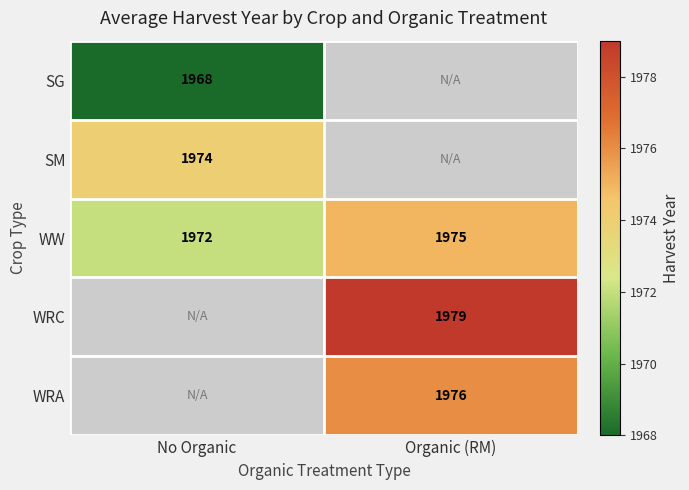

True or false: WRC has a value of 870.1 at Organic (RM).

False